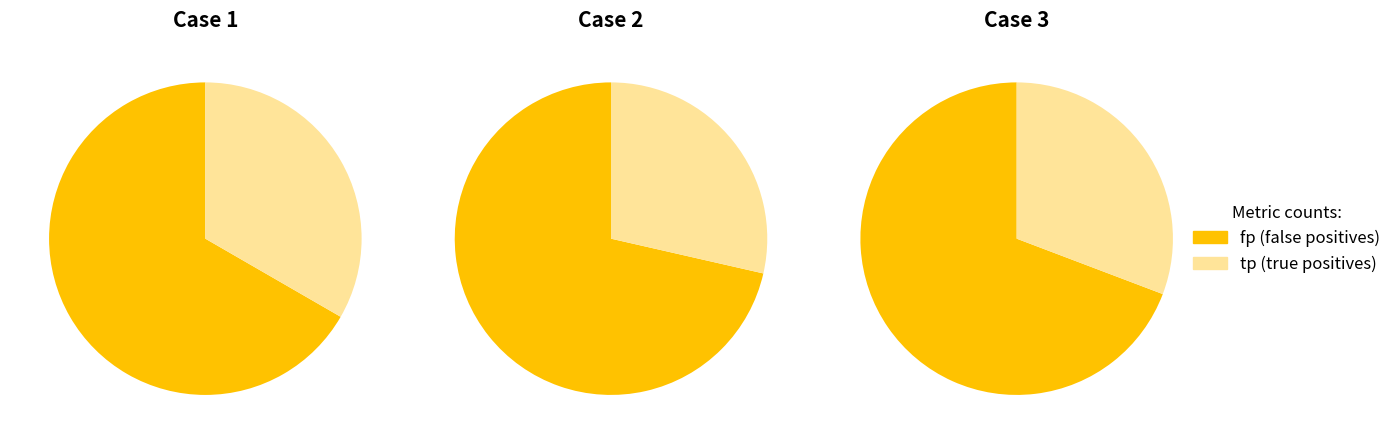

The 2 slice represents 30% of the pie. True or false?

False